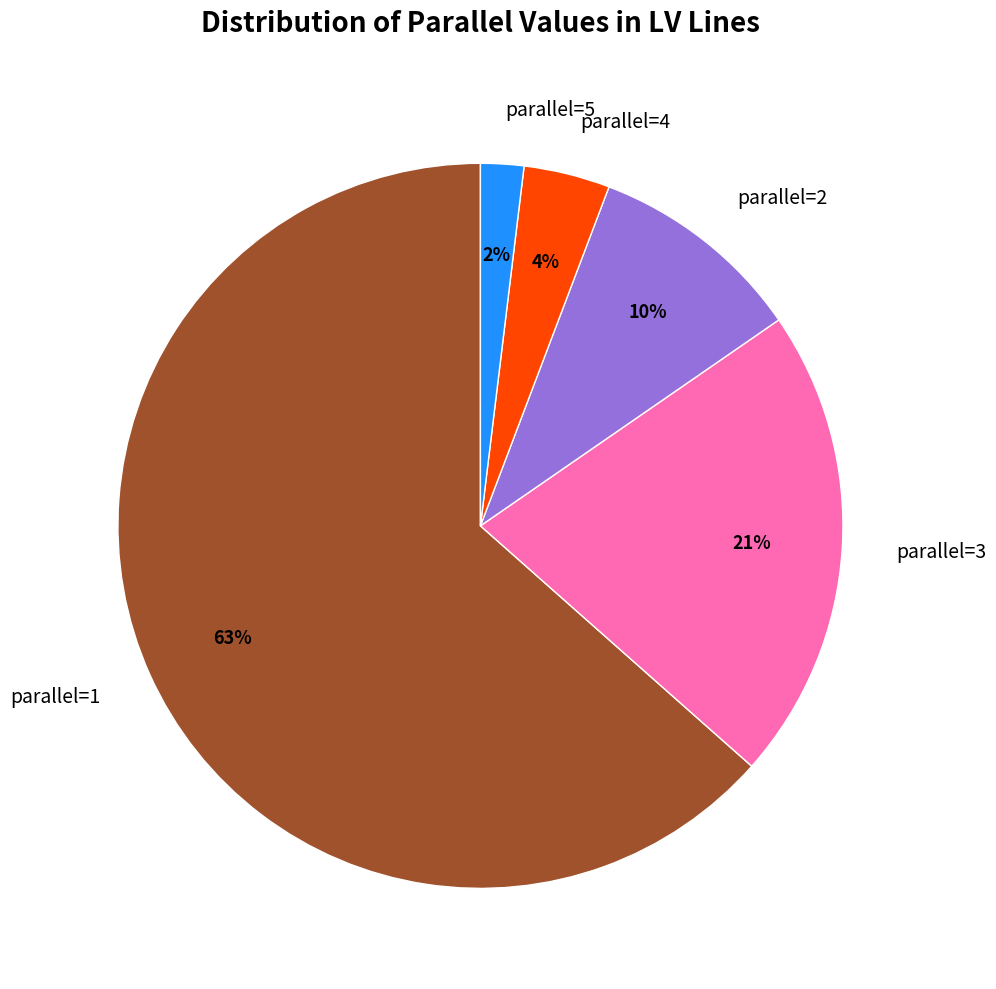

The parallel=2 slice represents 10% of the pie. True or false?

True